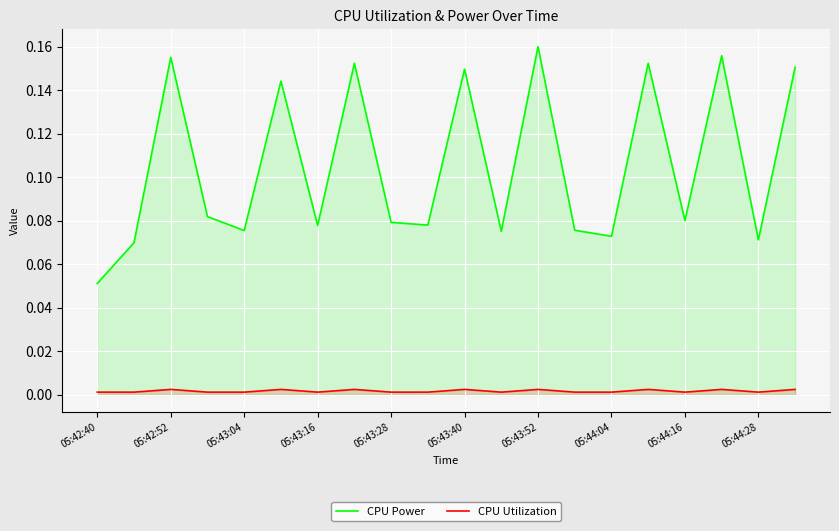

At which category is the sum across all series the highest?

05:43:52